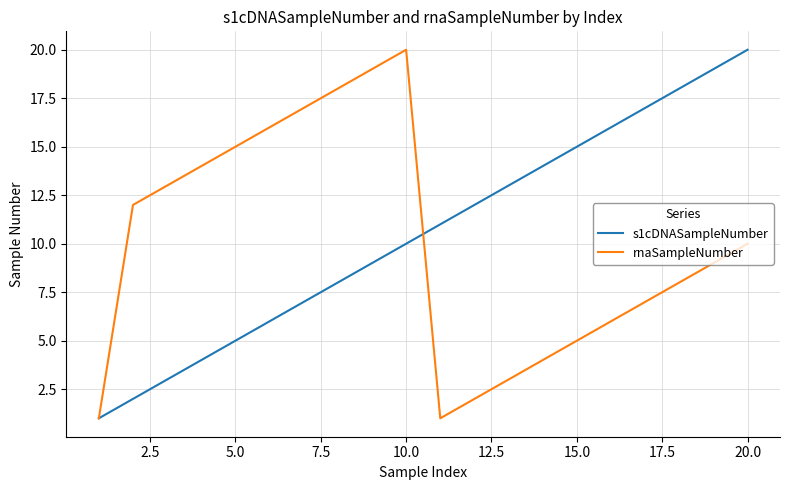

What is the maximum value shown in the chart?

20